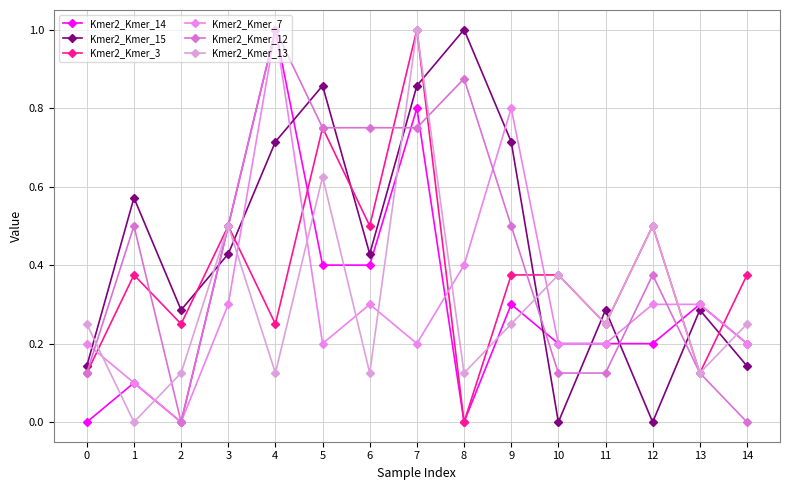

Is this an area chart (filled region under the line)?

No